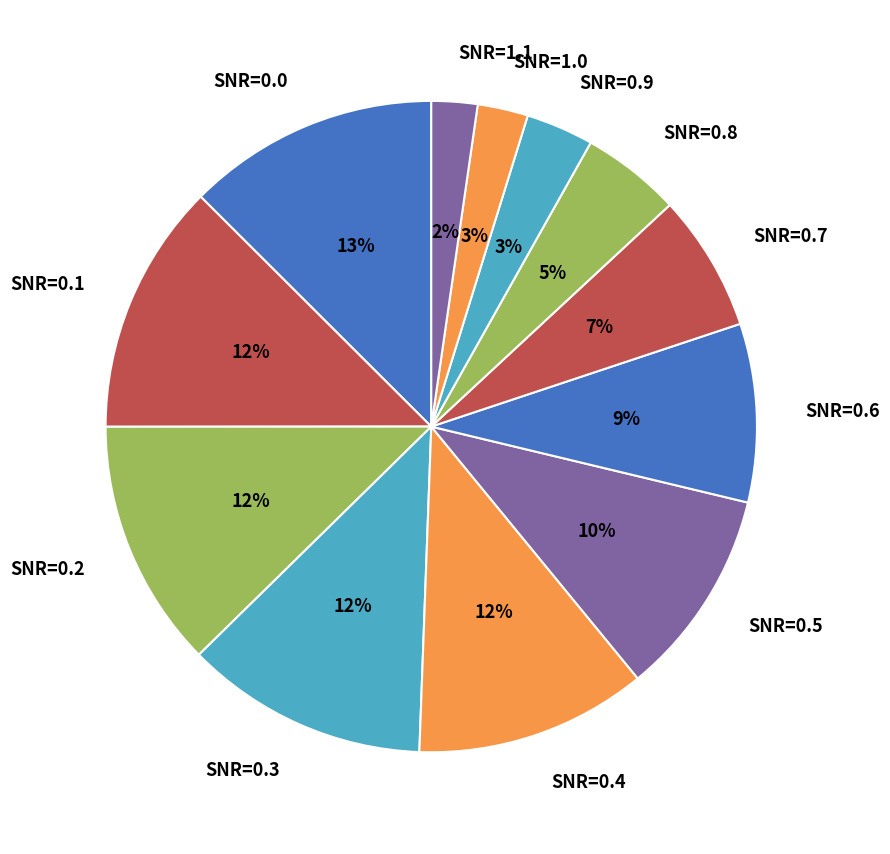

How many slices are in this pie chart?

12